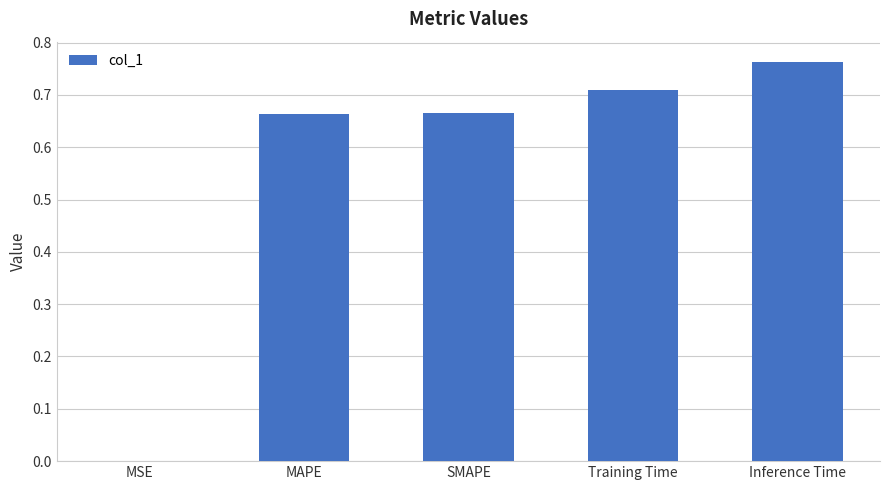

Between SMAPE and Training Time, which is larger?

Training Time